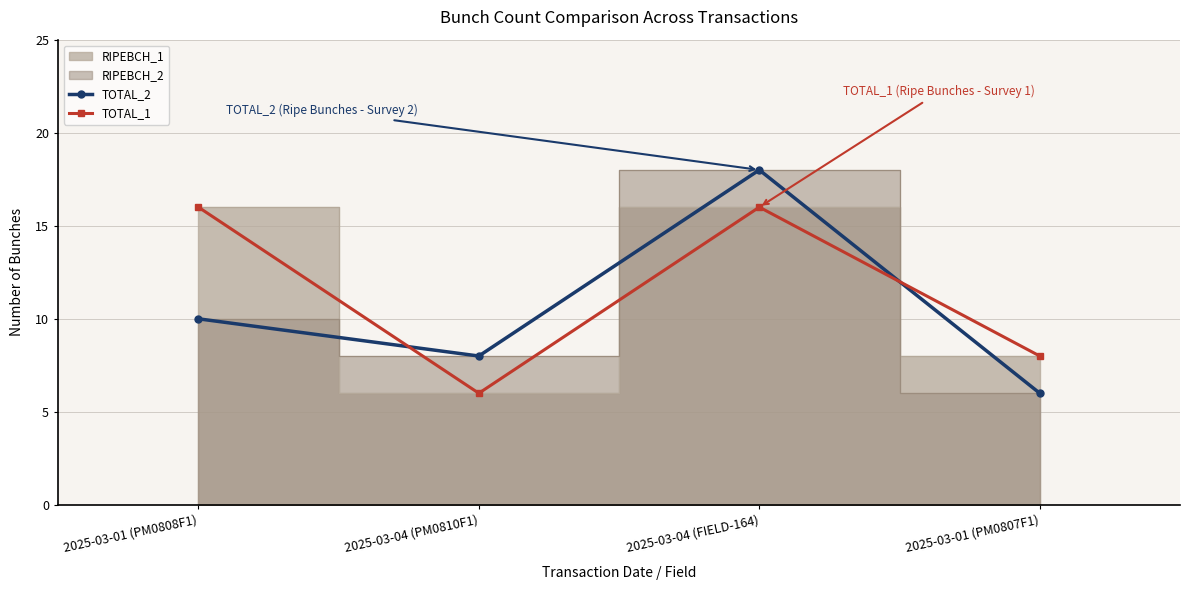

True or false: TOTAL_1 has more than 2 interior local peaks.

False